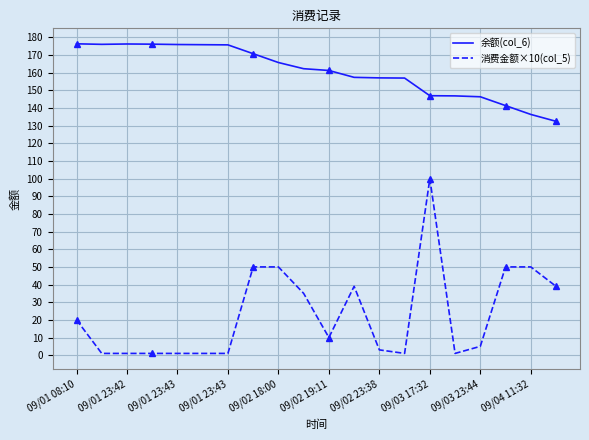

Which series has the largest total across all categories?

余额(col_6)